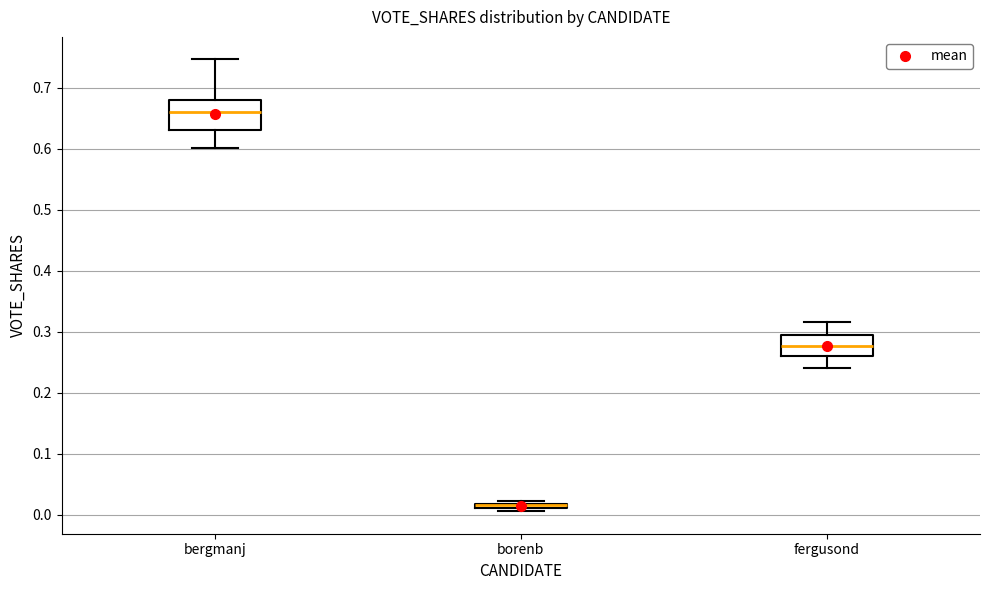

Where is the lower edge of the box for borenb on the y-axis? The values are not printed on the chart, so give them approximately, as read against the axis.

0.01